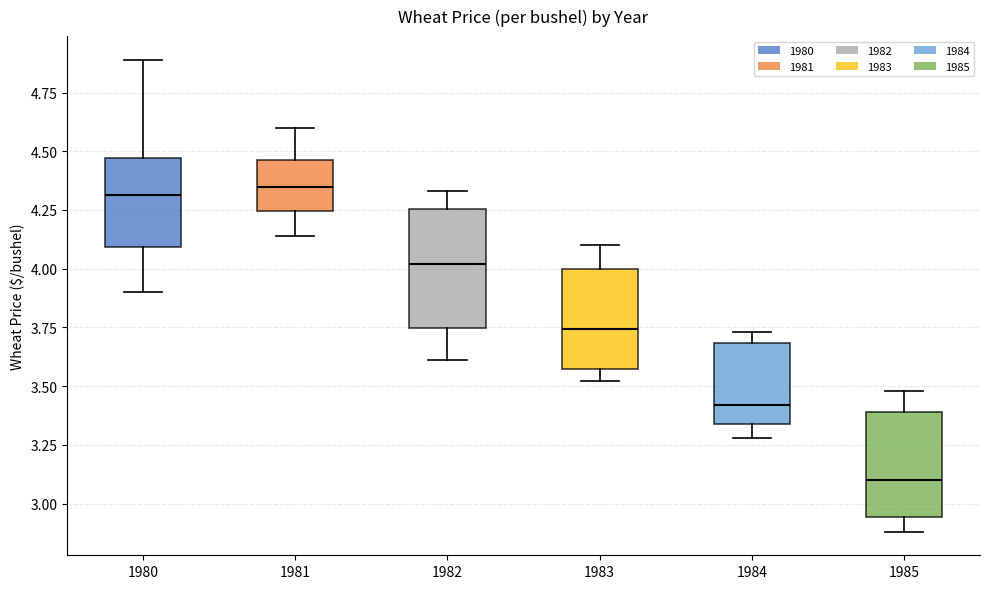

Comparing the boxes themselves (not the whiskers), which one is the tallest?

1982